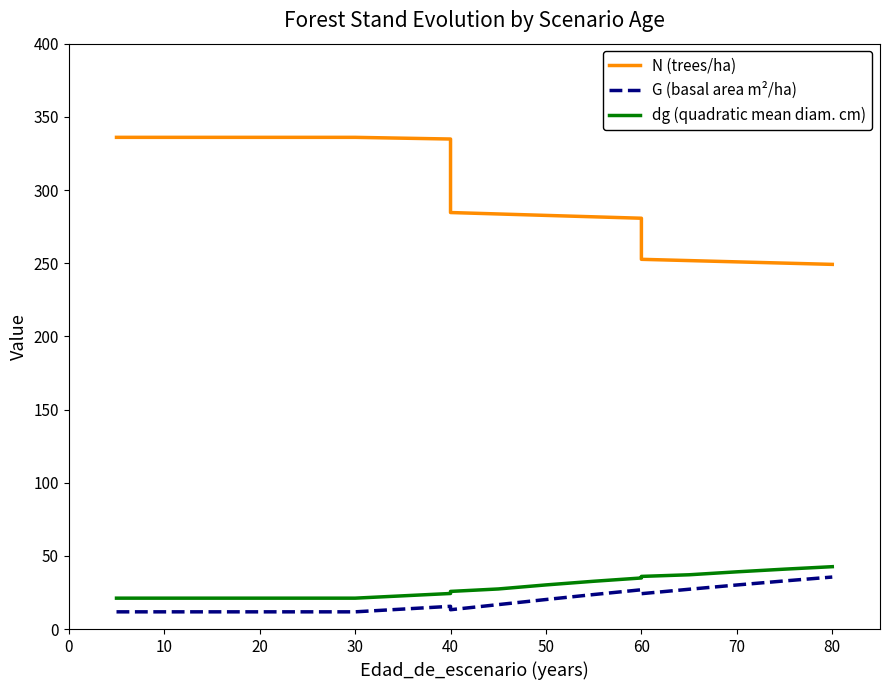

How many lines are shown in the chart?

3